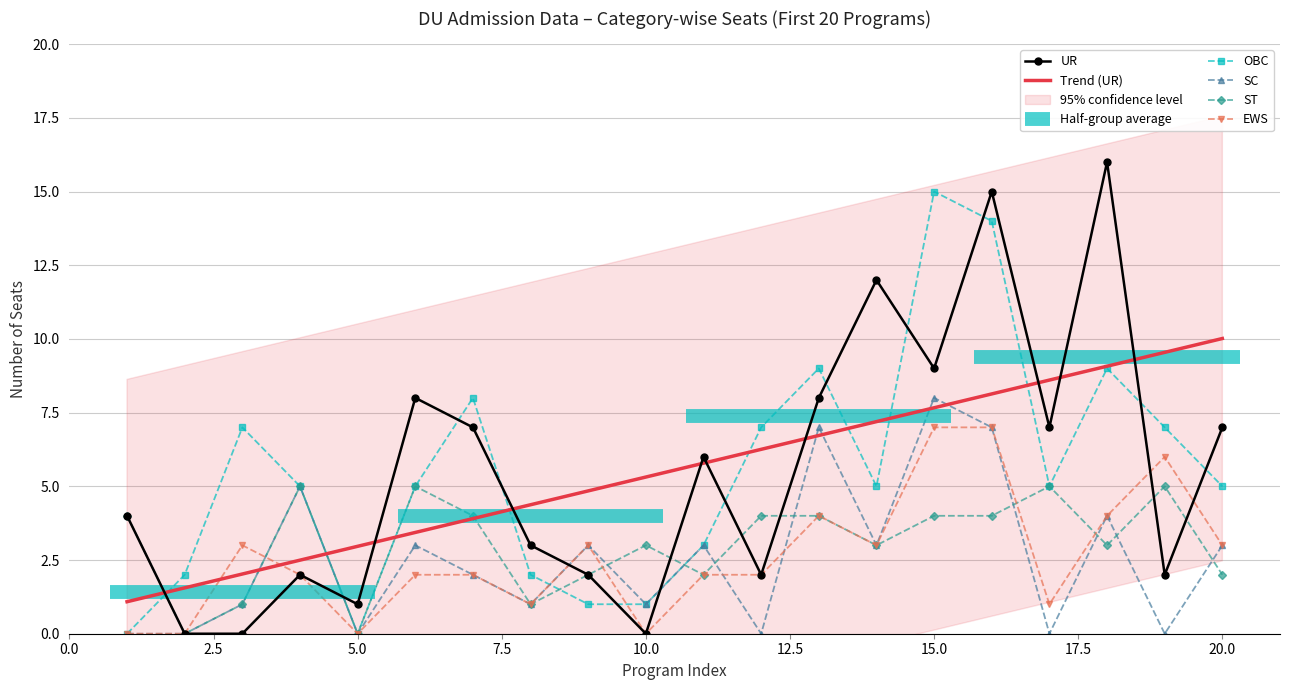

The OBC series shows 5.0 at 20.0. True or false?

True